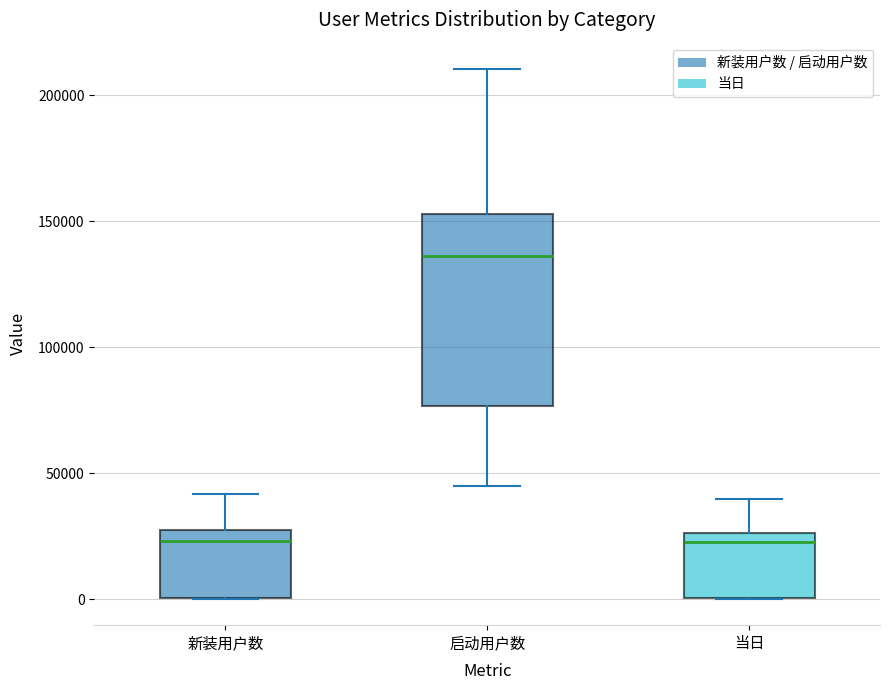

Reading left to right, read every box against the y-axis: the position of its median line, the range the box covers, and the ends of its whiskers. The values are not printed on the chart, so give them approximately, as read against the axis.

新装用户数: median 25000 (just below the box's upper edge), box 0 to 25000, whiskers 0 to 40000
启动用户数: median 135000, box 75000 to 155000, whiskers 45000 to 210000
当日: median 25000 (just below the box's upper edge), box 0 to 25000, whiskers 0 to 40000